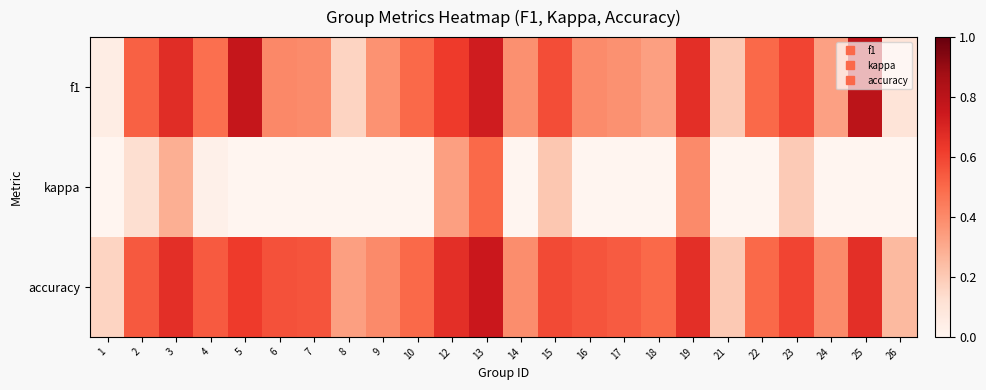

Between 10 and 18, which series saw the biggest shift?

f1